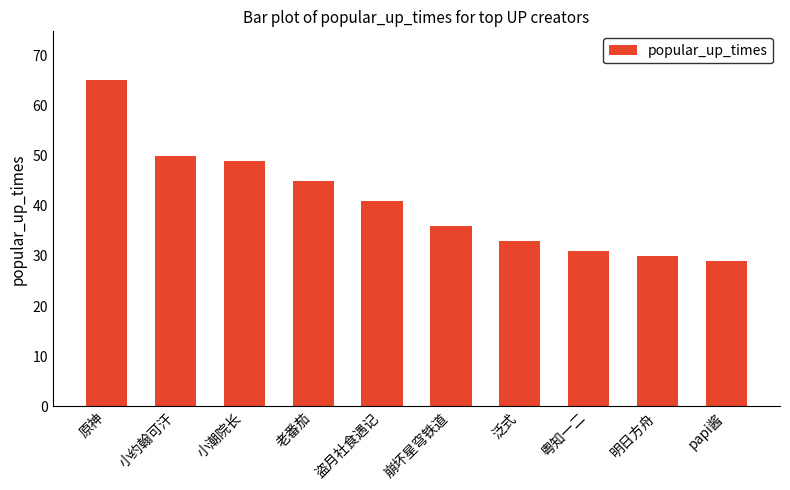

Rank the categories by value from lowest to highest.

papi酱, 明日方舟, 粤知一二, 泛式, 崩坏星穹铁道, 盗月社食遇记, 老番茄, 小潮院长, 小约翰可汗, 原神